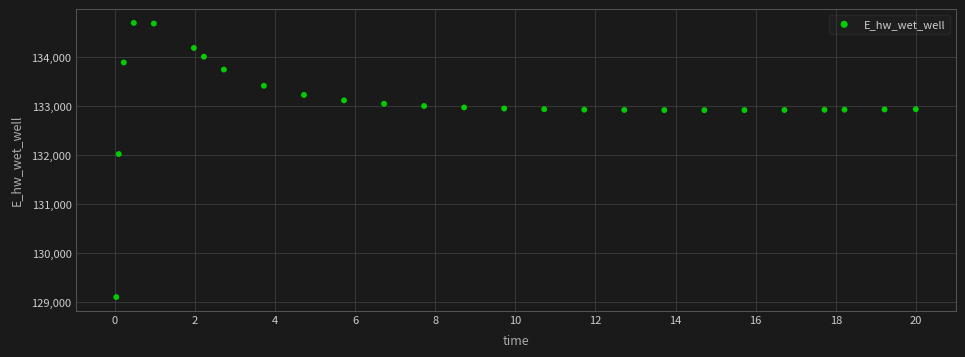

What is the range of Y values (max minus min)?

5602.3